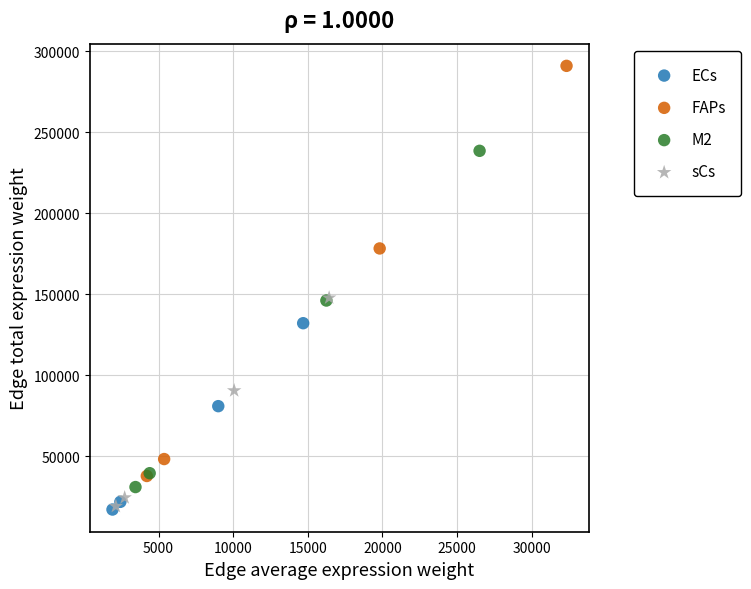

Which series contains the highest Y value?

FAPs